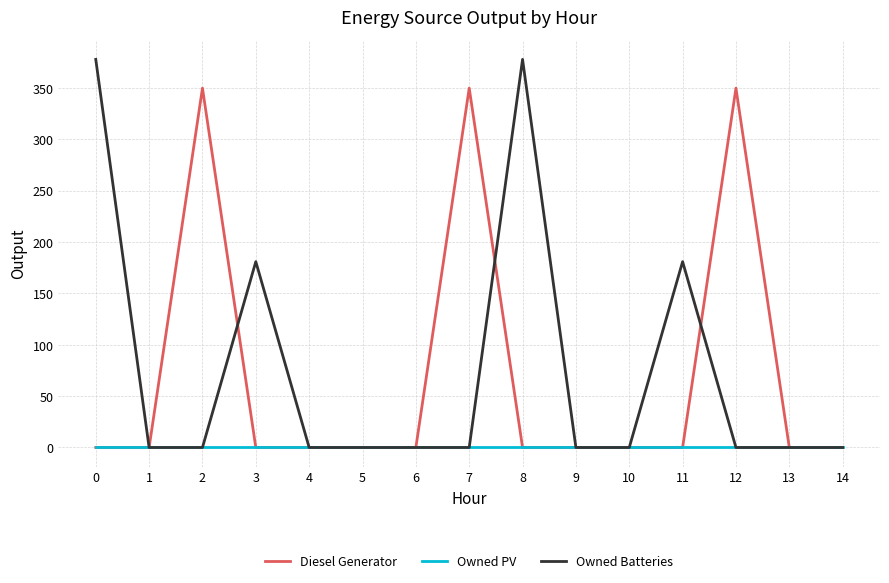

Reading left to right, list all the values displayed in this chart.

Diesel Generator: 0=0	1=0	2=350	3=0	4=0	5=0	6=0	7=350	8=0	9=0	10=0	11=0	12=350	13=0	14=0
Owned PV: 0=0	1=0	2=0	3=0	4=0	5=0	6=0	7=0	8=0	9=0	10=0	11=0	12=0	13=0	14=0
Owned Batteries: 0=378	1=0	2=0	3=181	4=0	5=0	6=0	7=0	8=378	9=0	10=0	11=181	12=0	13=0	14=0